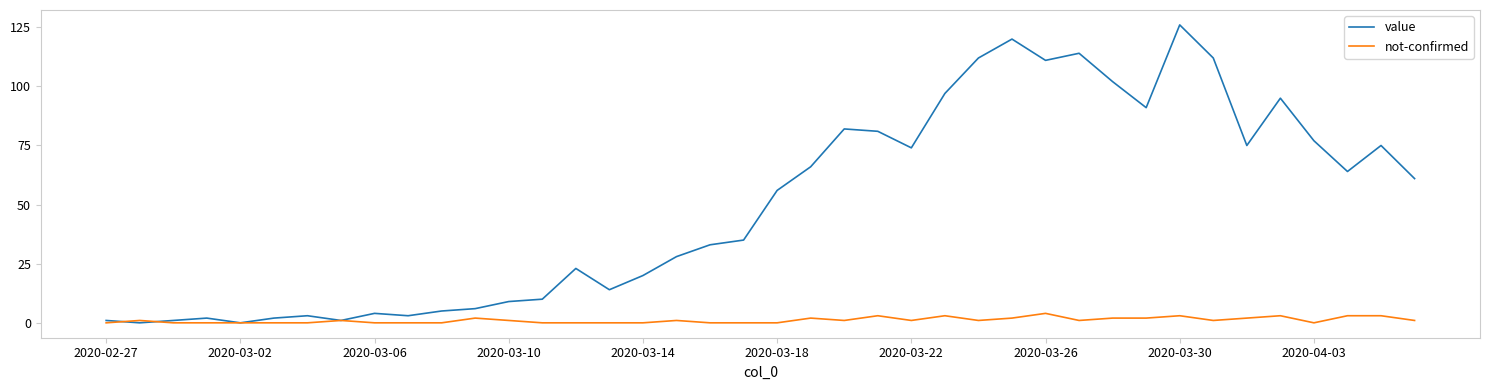

Which series has the widest spread of values?

value